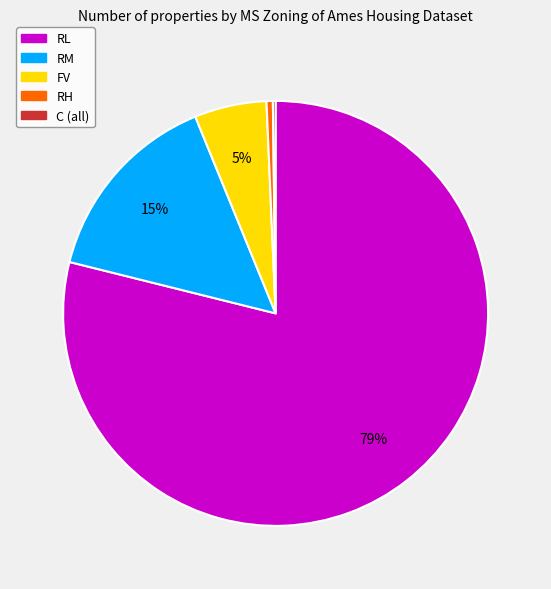

Is it true that RL is 64% of the pie?

False